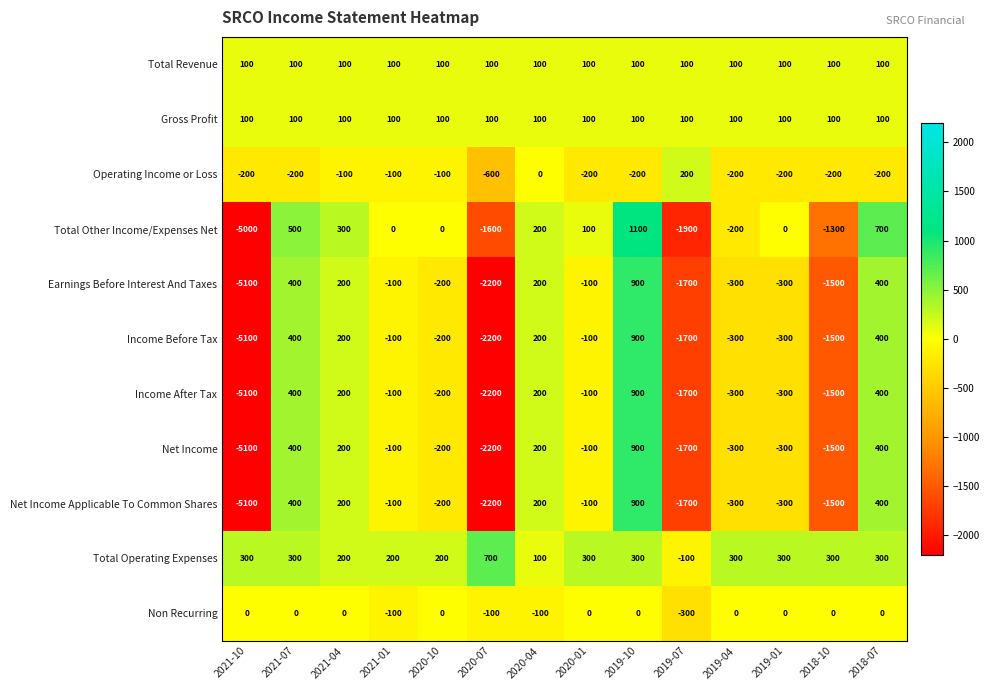

What is the minimum value shown in the chart?

-5100